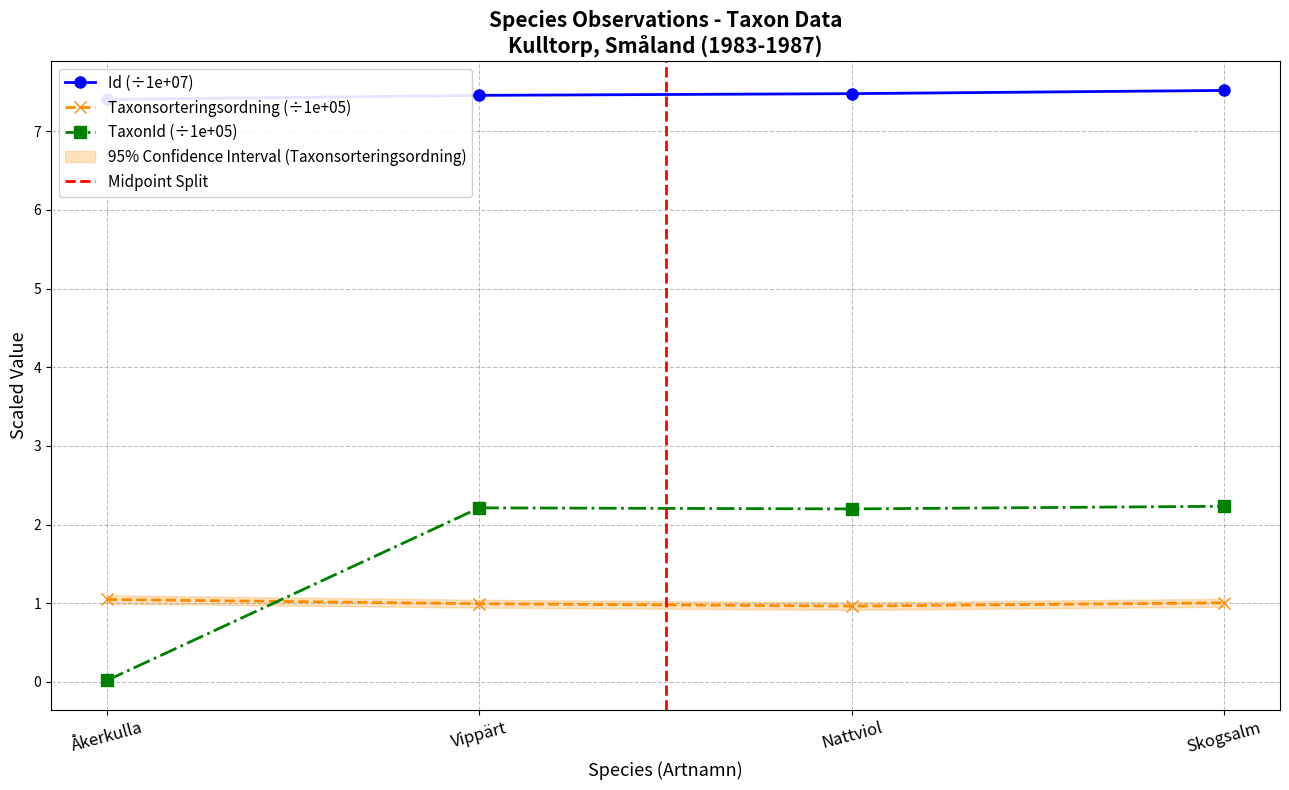

Reading left to right, extract all data points from this chart.

Id: 7.4	7.5	7.5	7.5
Taxonsorteringsordning: 1.0	1.0	1.0	1.0
TaxonId: 0.0	2.2	2.2	2.2